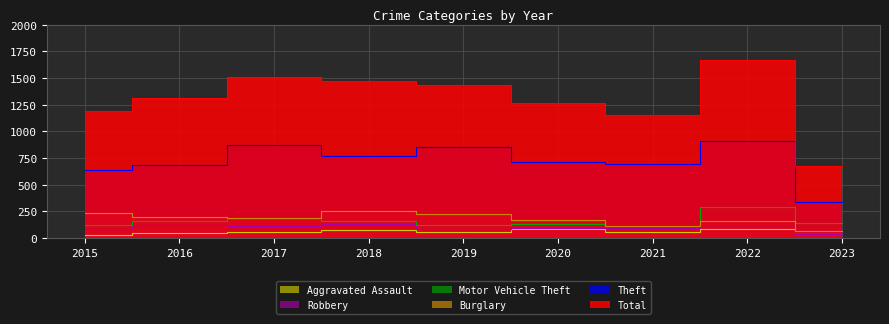

Which series has the largest total across all categories?

Total